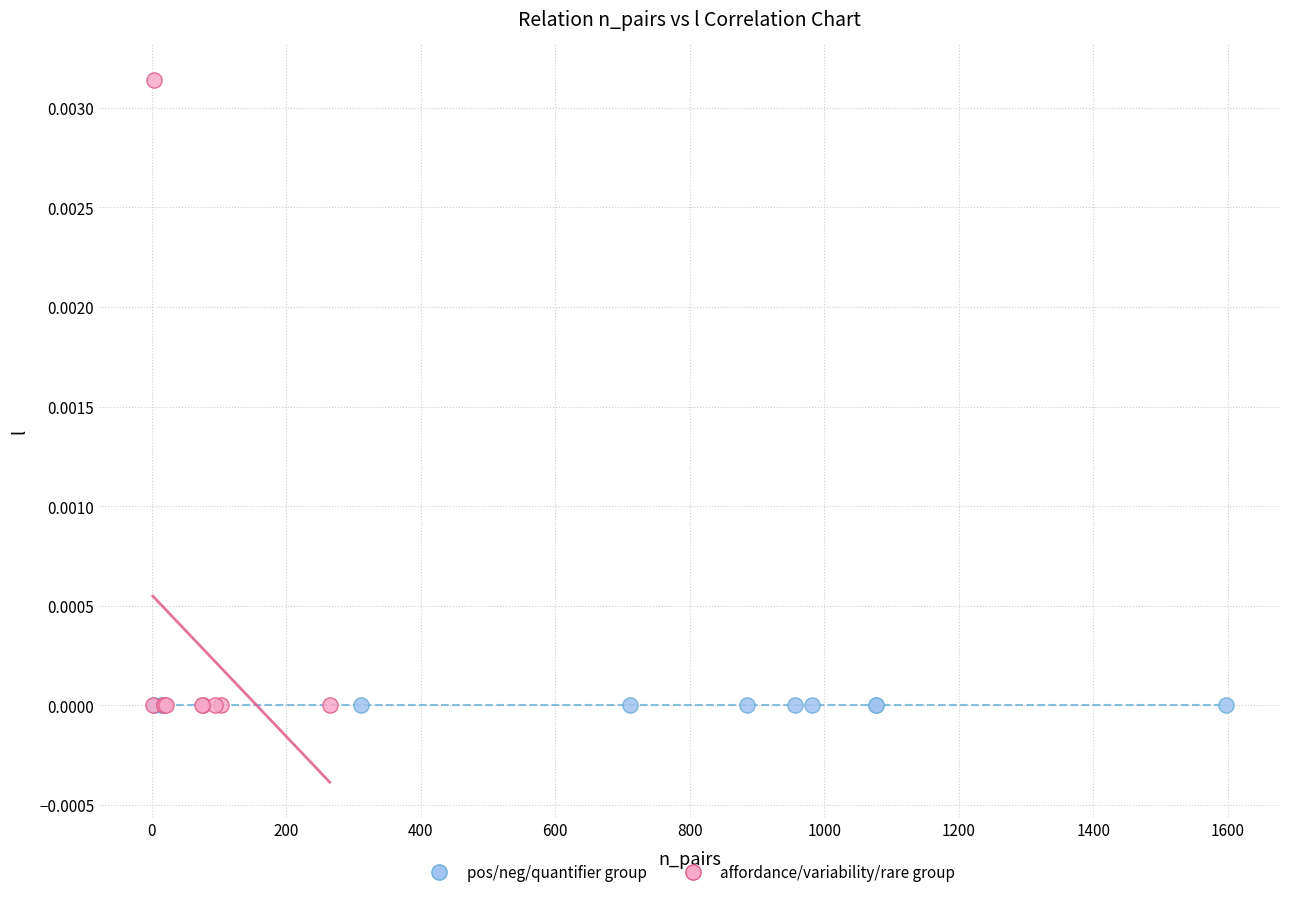

What are all the series names shown in the legend?

pos/neg/quantifier group, affordance/variability/rare group